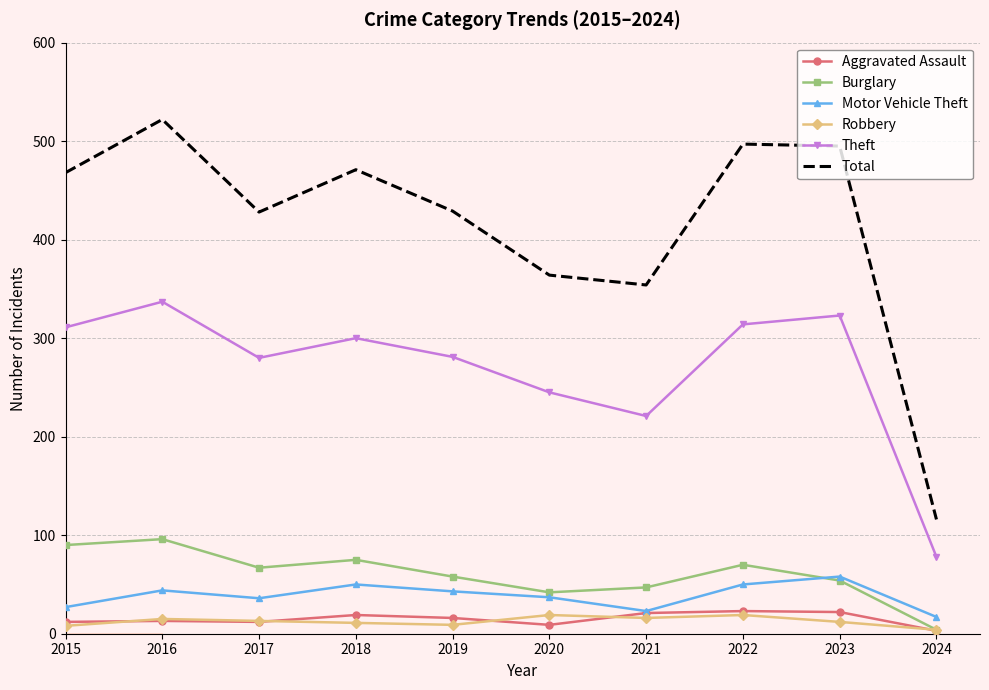

The Burglary series shows 70 at 2022. True or false?

True